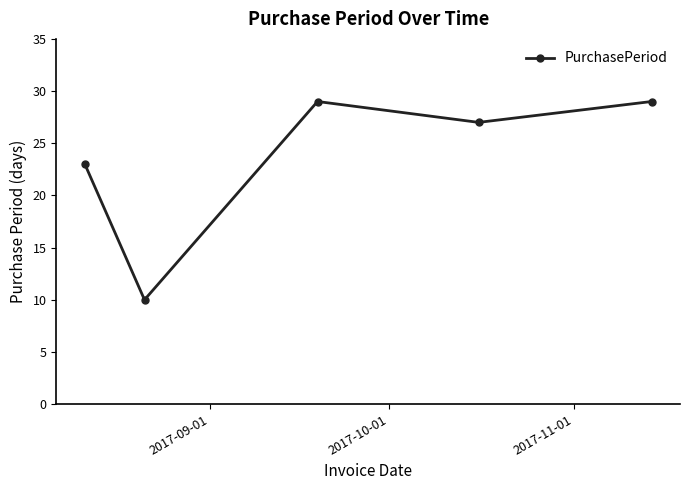

What is the sum of all values?

118